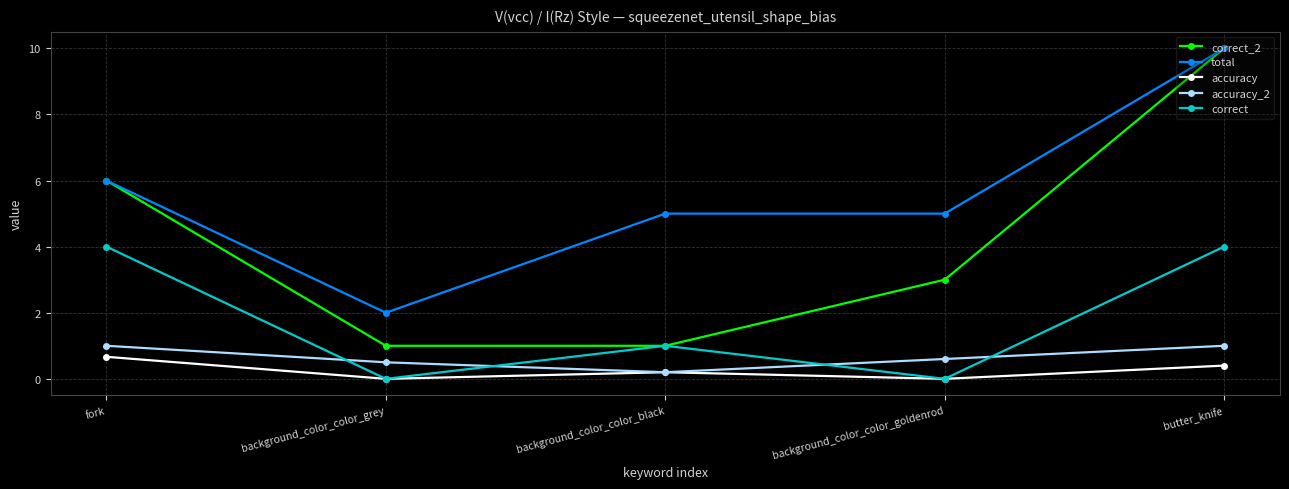

The total series shows 2.9 at background_color_color_goldenrod. True or false?

False